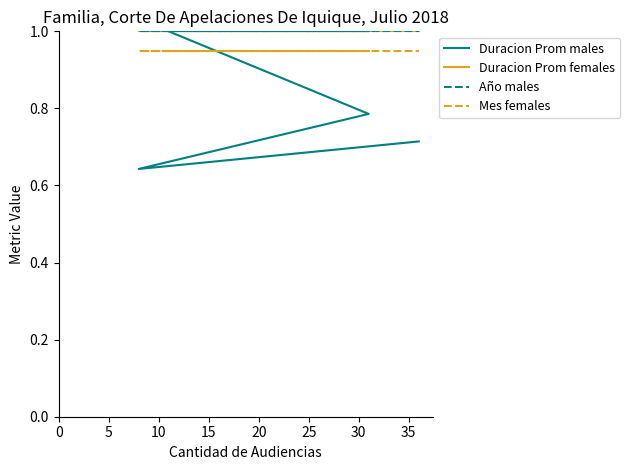

True or false: Año males and Mes females cross at least once.

False